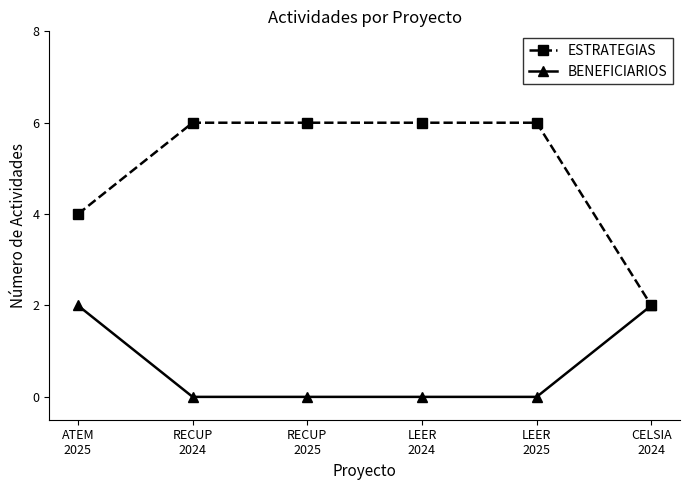

What is the difference between the BENEFICIARIOS values at LEER
2024 and ATEM
2025?

2